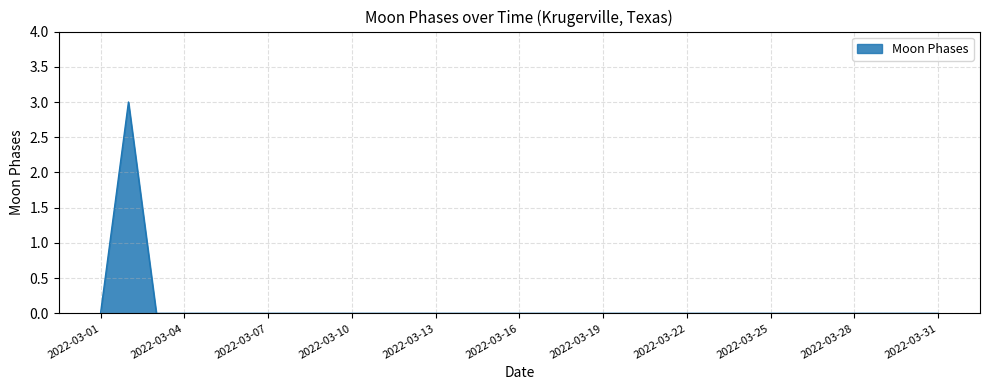

What is the greatest value displayed?

3